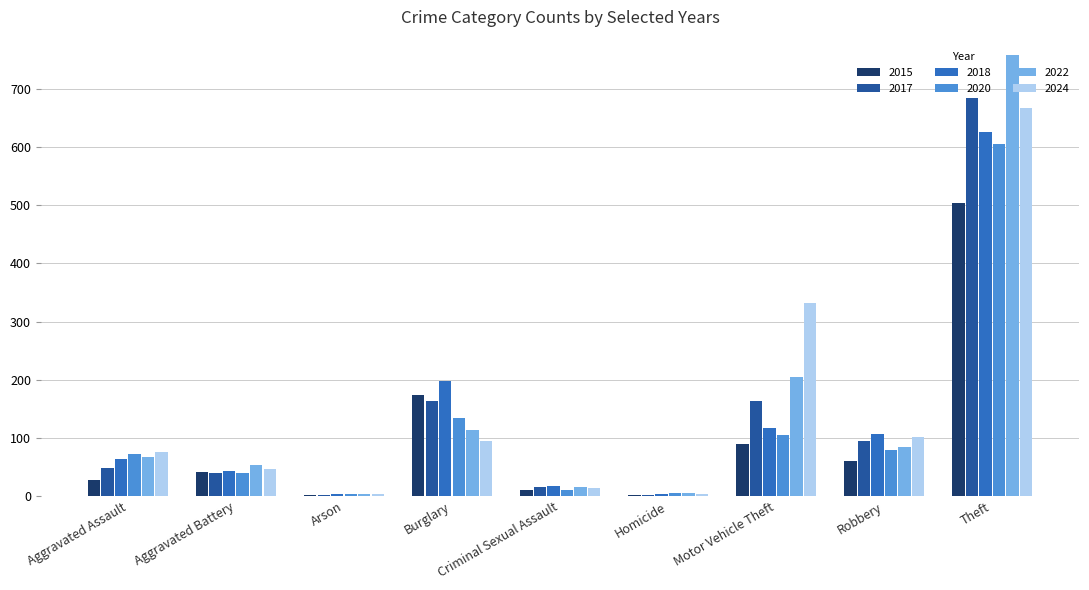

What value does the 2024 series have at Aggravated Assault?

75